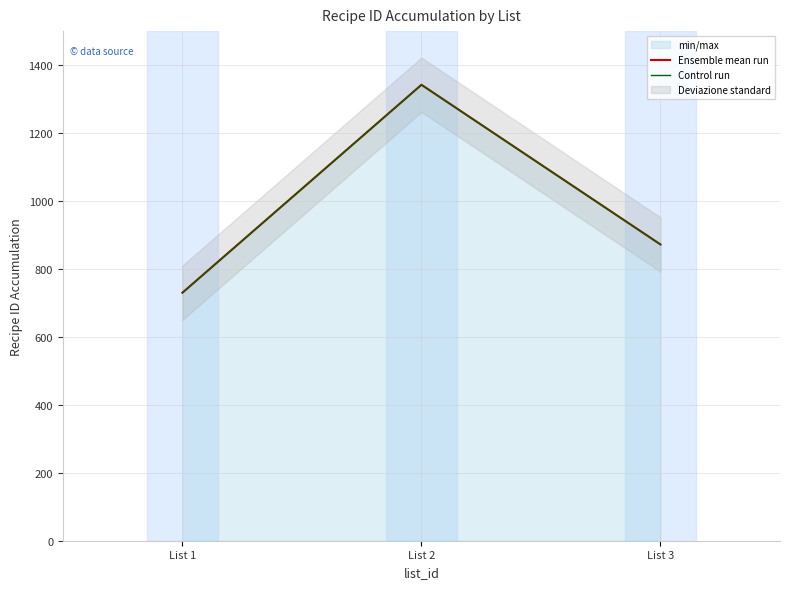

What is the sum of all Control run values?

2944